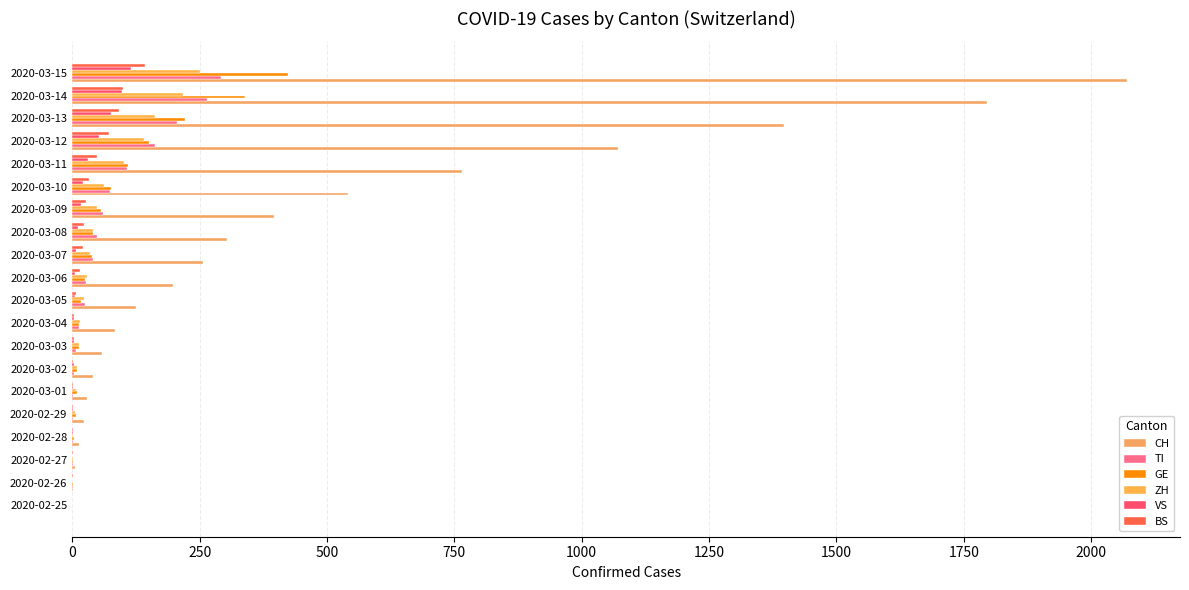

How many categories are shown in the chart?

20